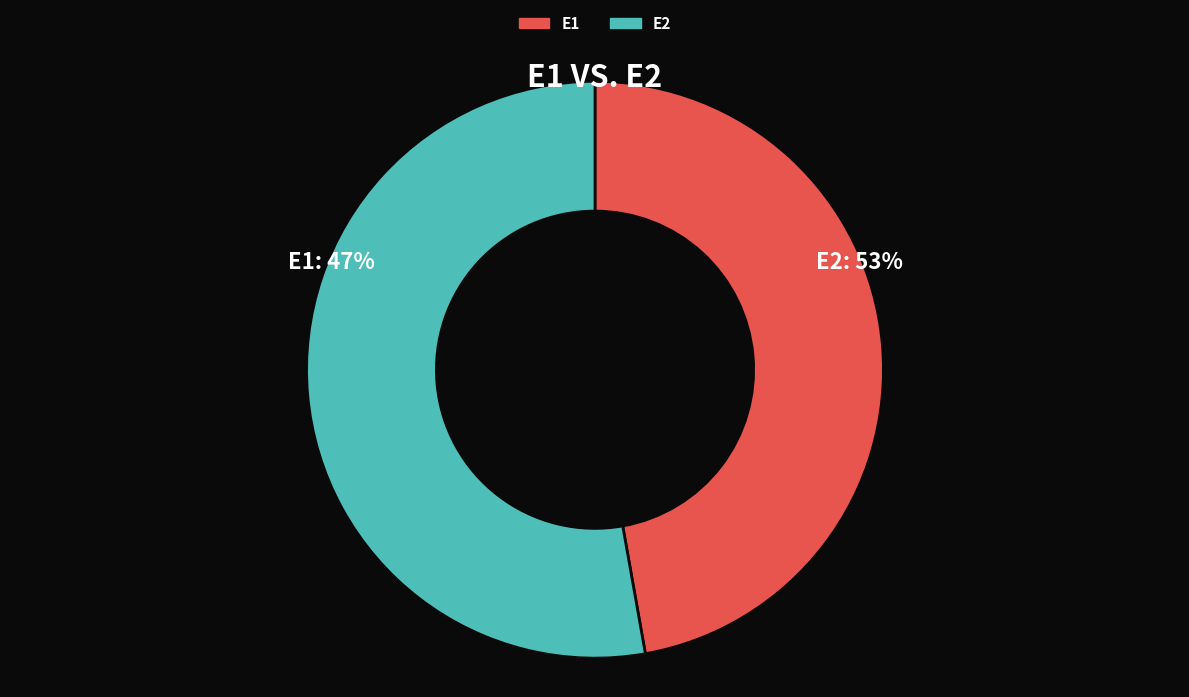

Do E2 and E1 together represent more than half of the pie?

Yes